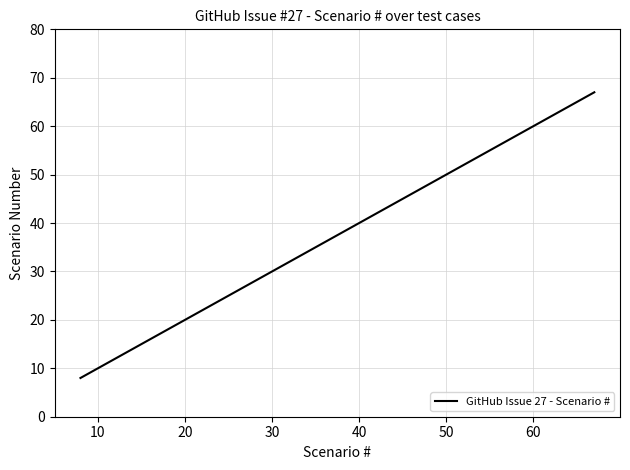

Reading left to right, extract all data points from this chart.

8	9	64	65	66	67